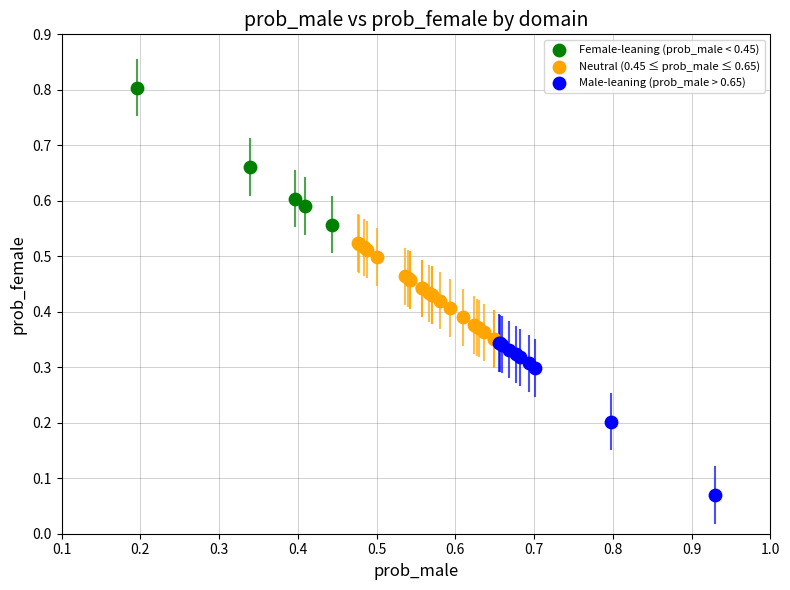

Which series contains the lowest Y value?

Male-leaning (prob_male > 0.65)